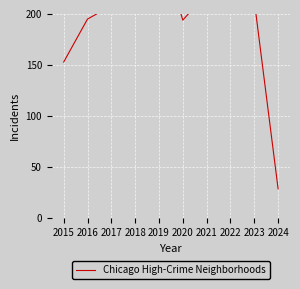

What is the average value?

192